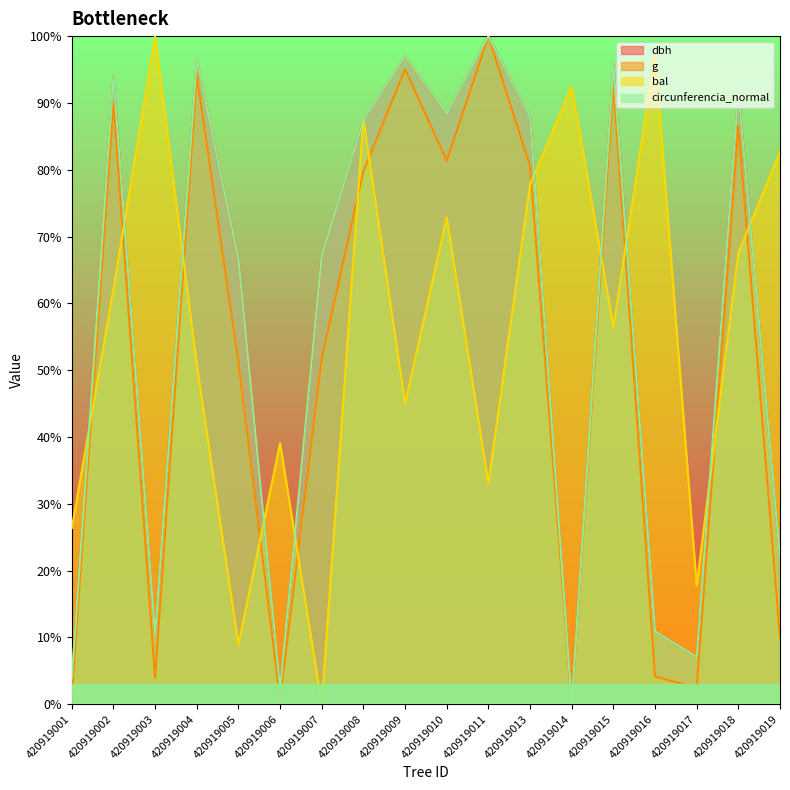

Does the chart display data point markers on the line(s)?

No